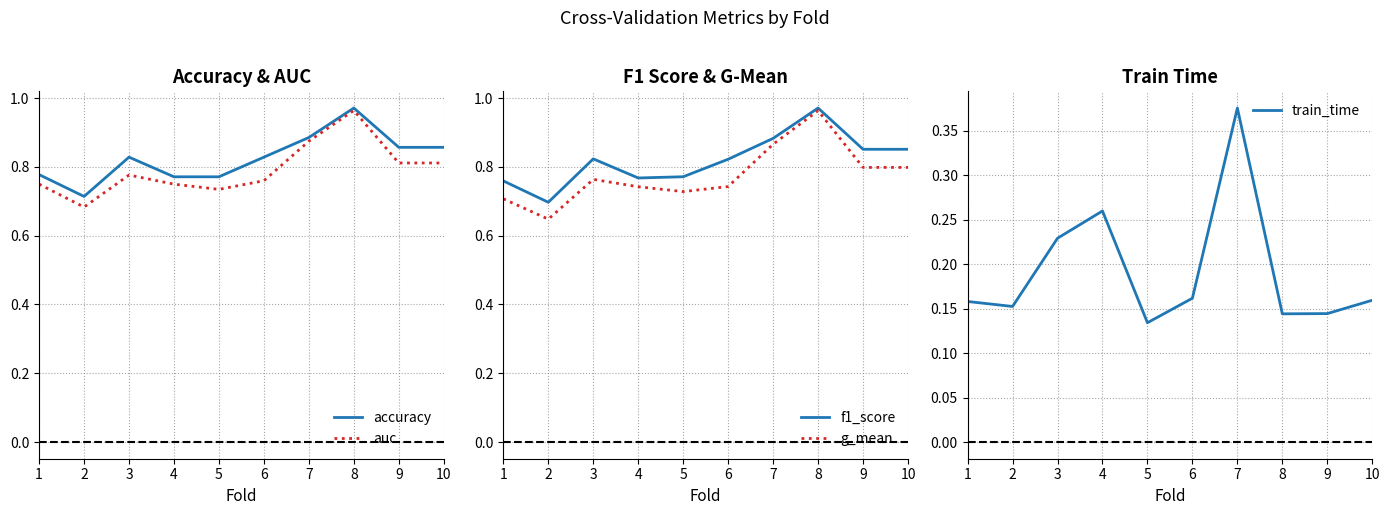

Which series changed the most between 5 and 10?

accuracy